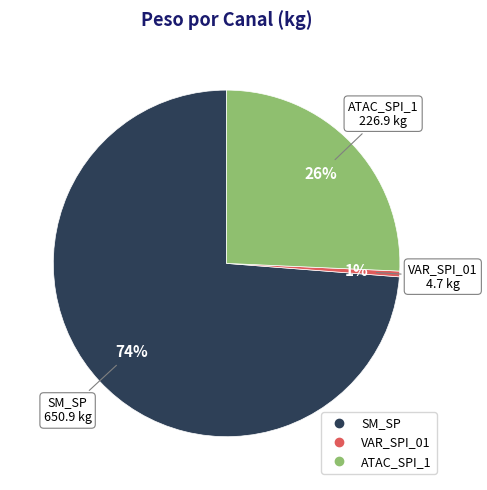

To the nearest percent, what is the average slice percentage?

33%